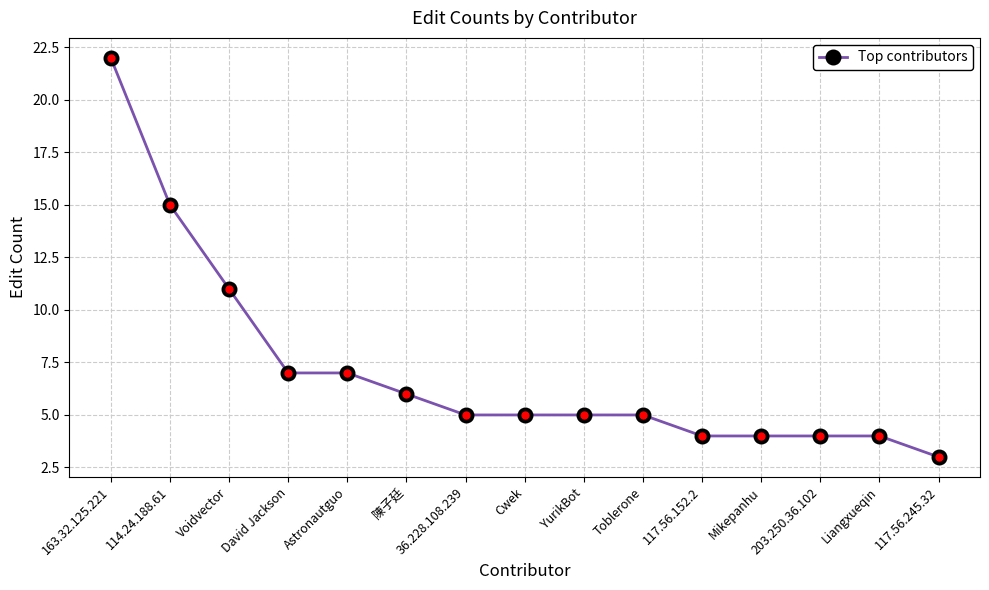

At which label is the value closest to 12?

Voidvector